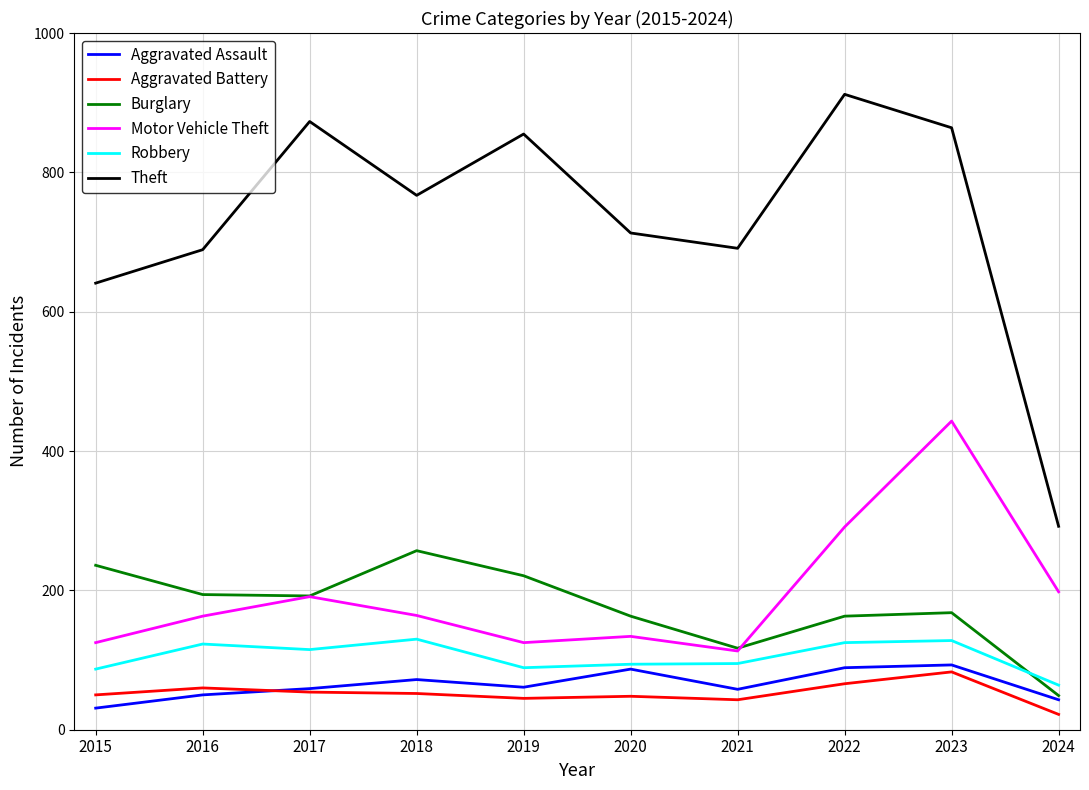

Where is Theft nearest to the value 602?

2015